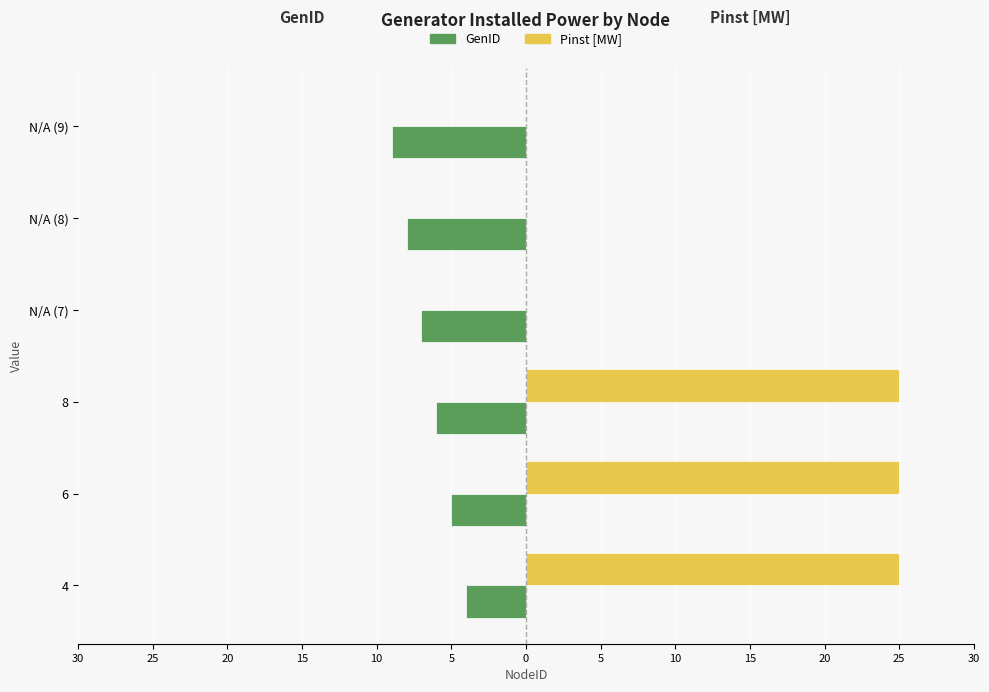

What is the difference between the maximum and minimum values in the GenID series?

5